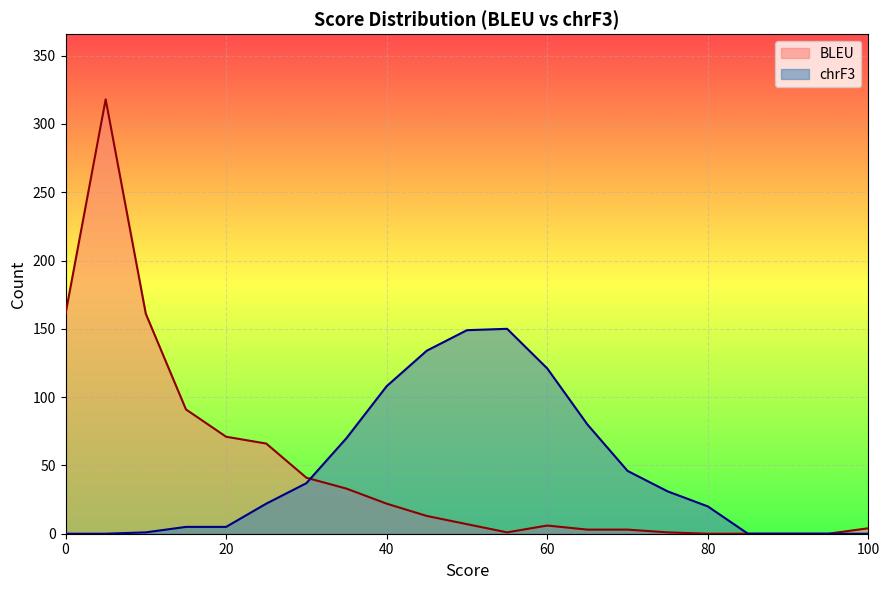

True or false: BLEU has a value of 66 at 25.

True